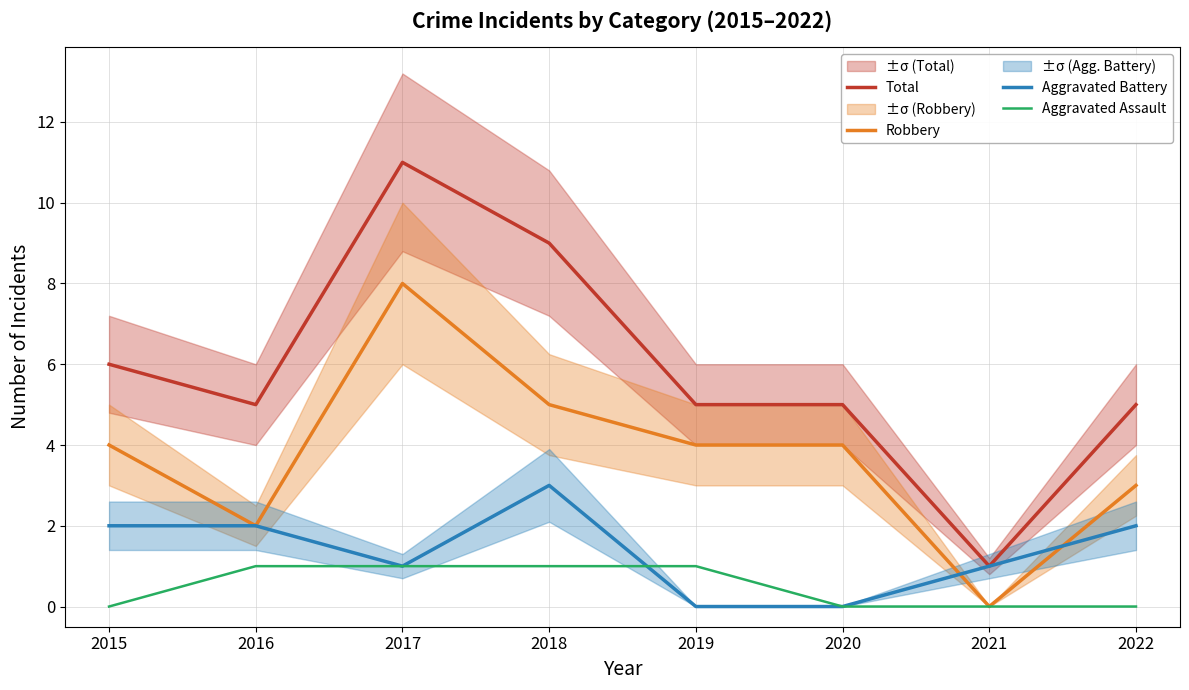

What is the value of the Total point at the 2nd from the left?

5